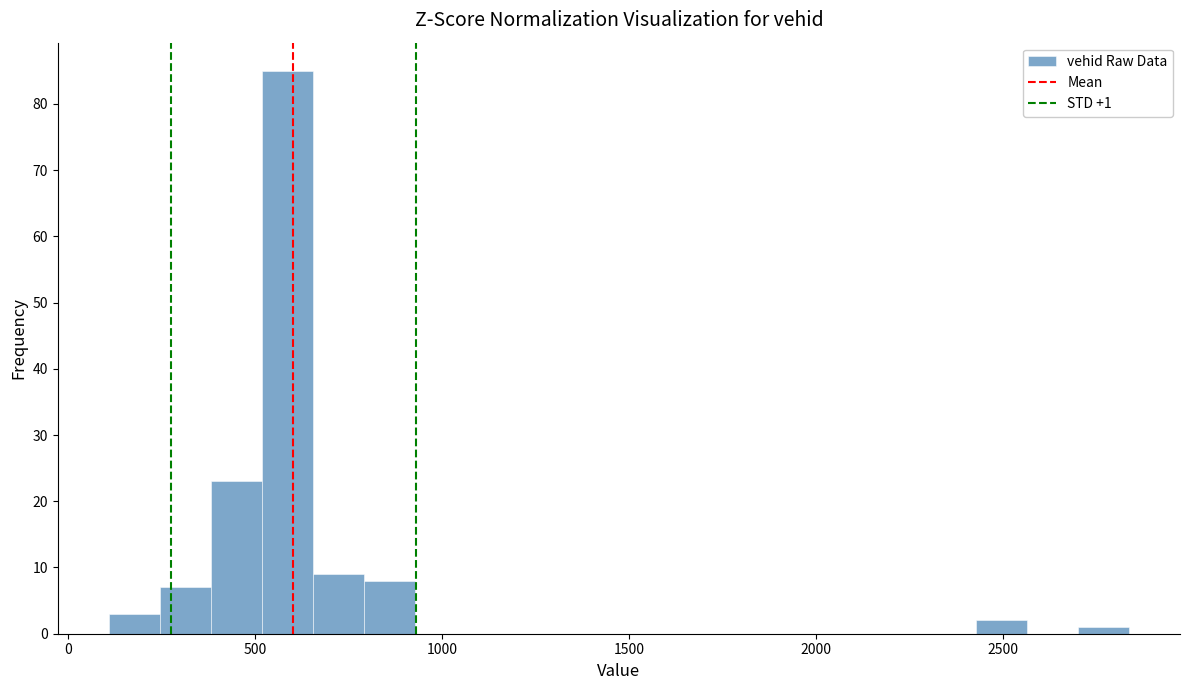

Around what value on the x-axis is the tallest bar? Give the approximate position of its centre, as read against the axis.

600